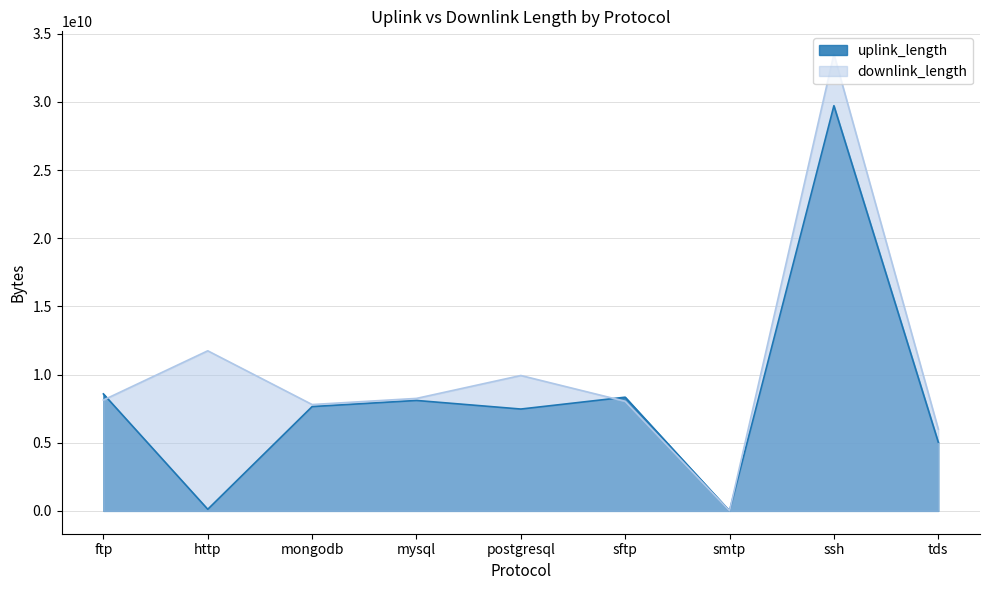

What is the difference between the uplink_length values at sftp and ssh?

21382601282